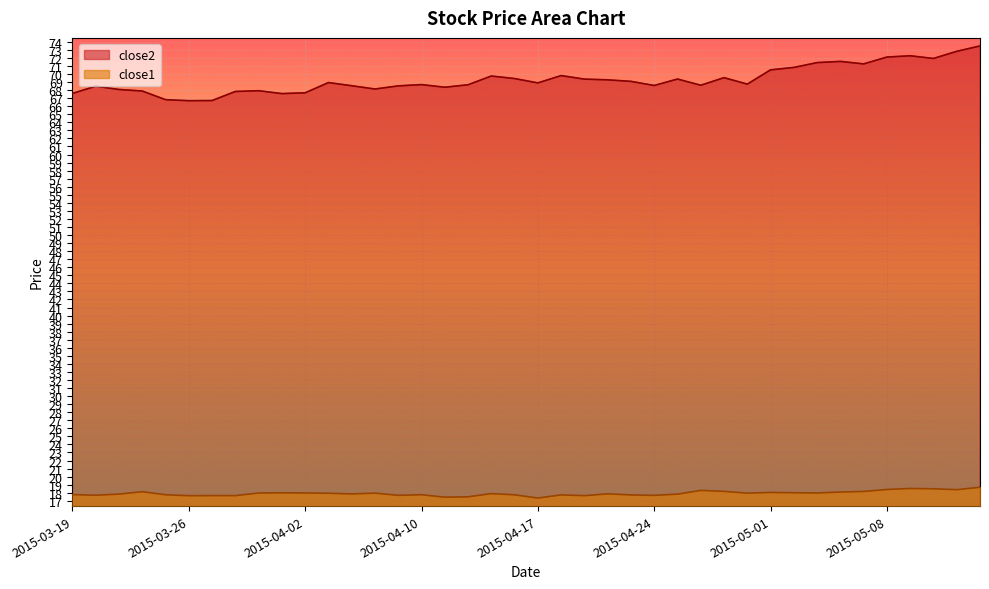

At 2015-05-04, list the series in order from largest to smallest.

close2, close1